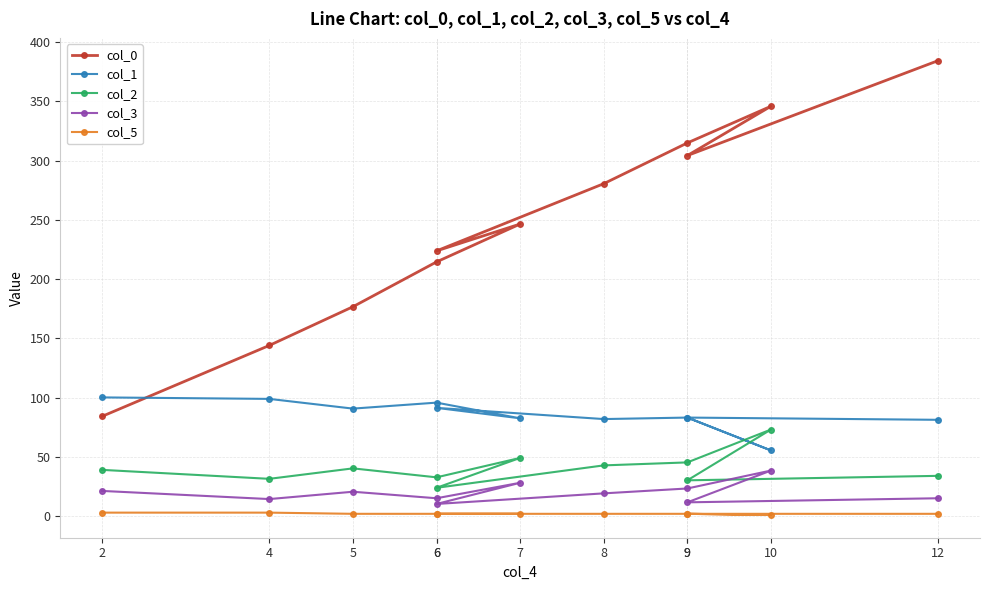

Reading right to left, extract all data points from this chart.

col_0: 12=384.4	9=304.3	10=345.9	9=314.9	8=280.5	6=223.8	7=246.5	6=214.5	5=176.7	4=144.1	2=84.2
col_1: 12=81.3	9=83.2	10=55.5	9=83.2	8=81.9	6=91.4	7=82.6	6=95.8	5=90.8	4=99.0	2=100.2
col_2: 12=34.0	9=30.3	10=73.1	9=45.4	8=42.9	6=24.0	7=49.2	6=32.8	5=40.3	4=31.5	2=39.1
col_3: 12=15.1	9=11.7	10=38.5	9=23.4	8=19.3	6=10.3	7=28.2	6=15.1	5=20.6	4=14.4	2=21.3
col_5: 12=2.0	9=2.0	10=1.0	9=2.0	8=2.0	6=2.0	7=2.0	6=2.0	5=2.0	4=3.0	2=3.0